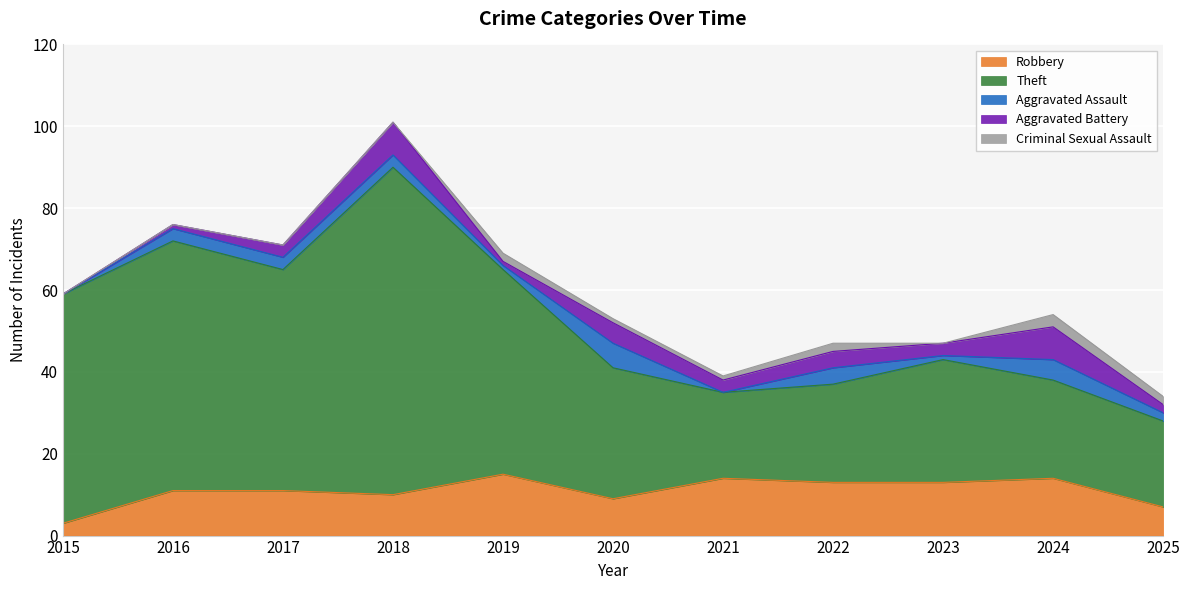

How many values in the Robbery series exceed 11?

5